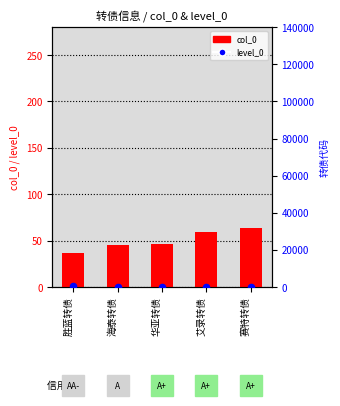

At how many categories does at least one series exceed 127?

2